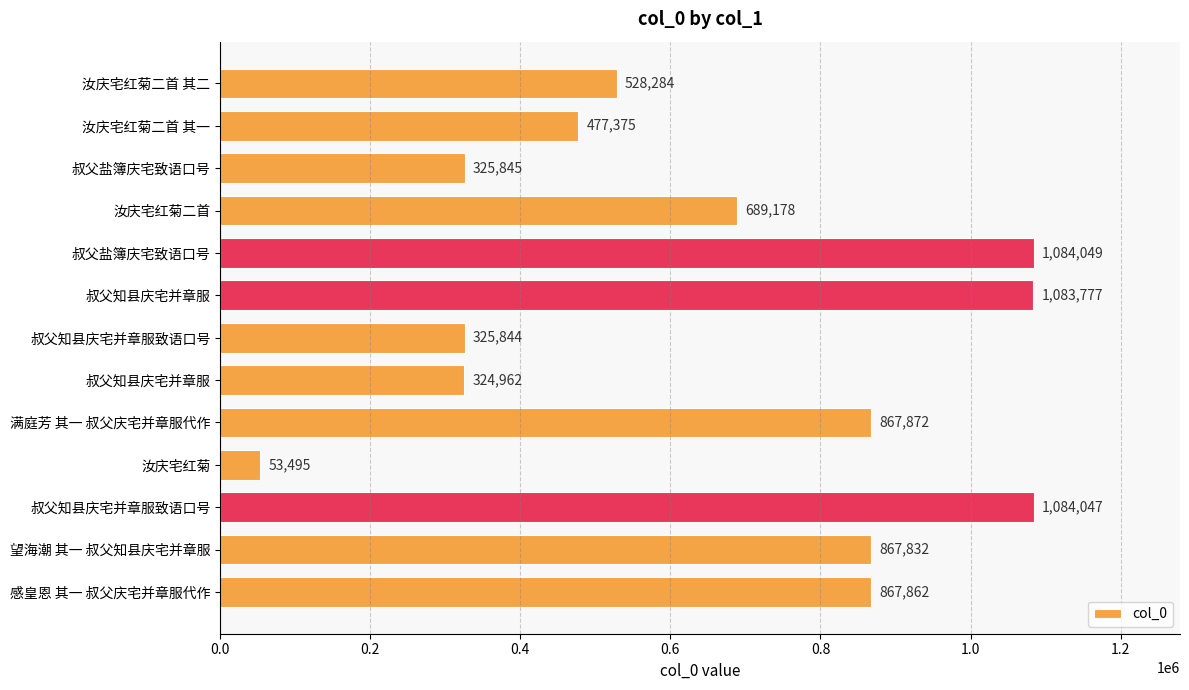

How many bars are there in total?

13